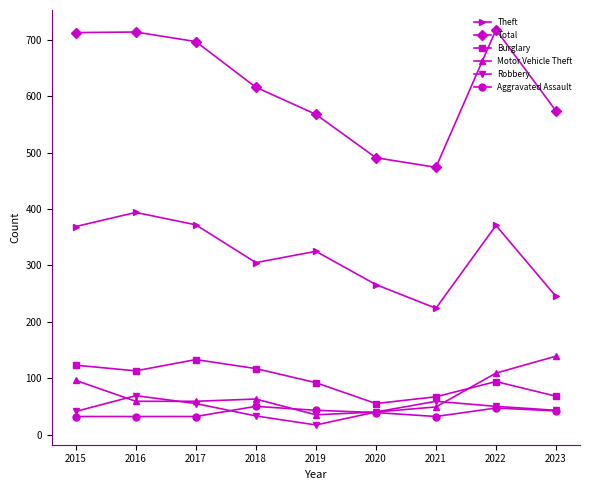

The value of Robbery at 2021 is 59. True or false?

True